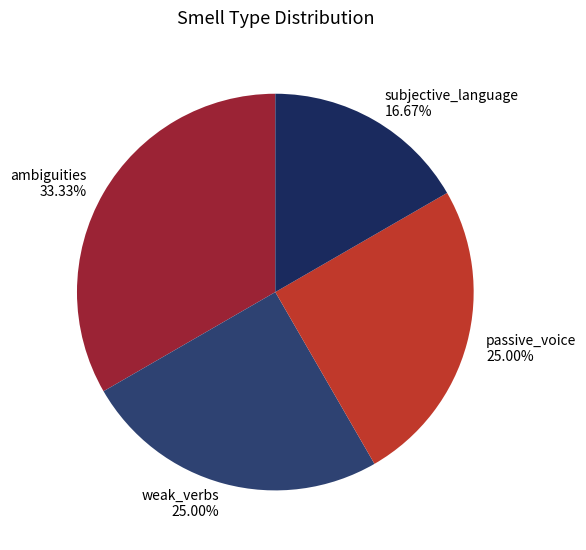

Do weak_verbs and ambiguities together represent more than half of the pie?

Yes